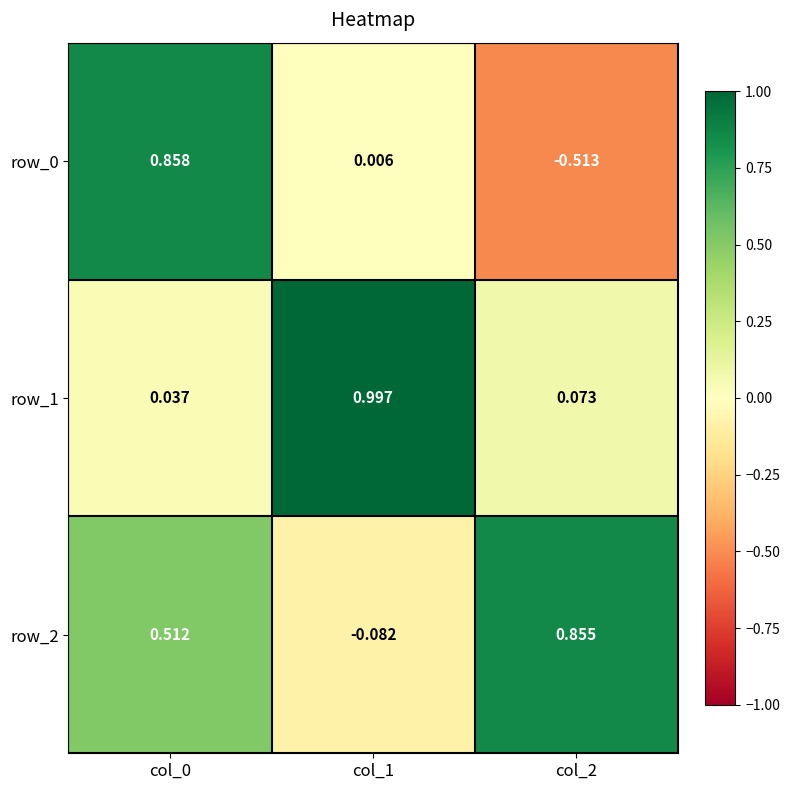

Which series has the largest total across all categories?

row_2